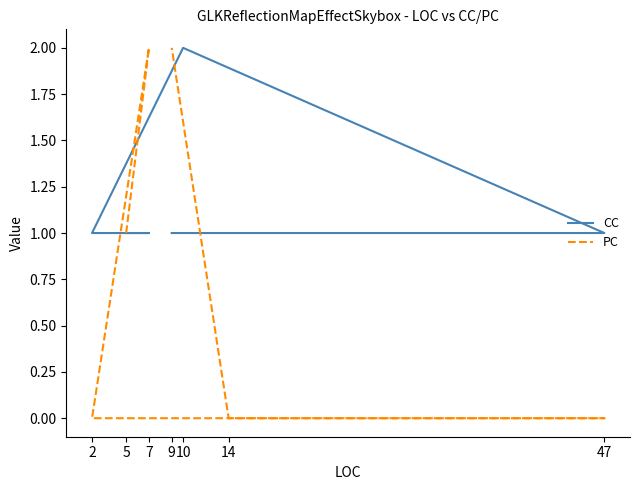

Does the chart display data point markers on the line(s)?

No